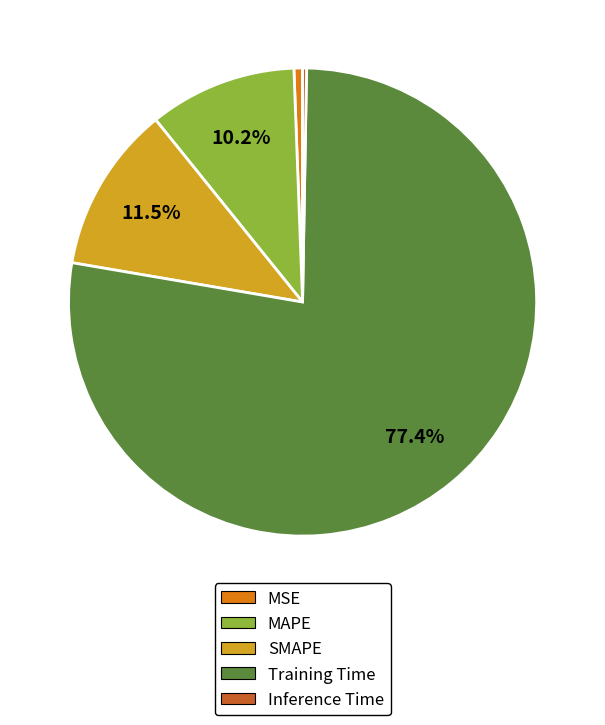

Does SMAPE account for over 50% of the chart?

No